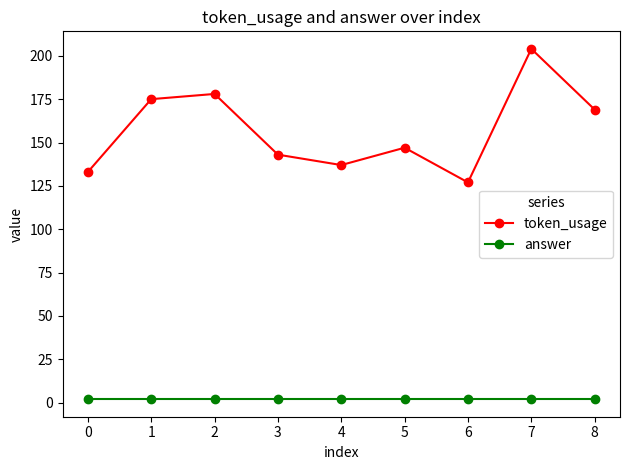

True or false: answer and token_usage cross at least once.

False